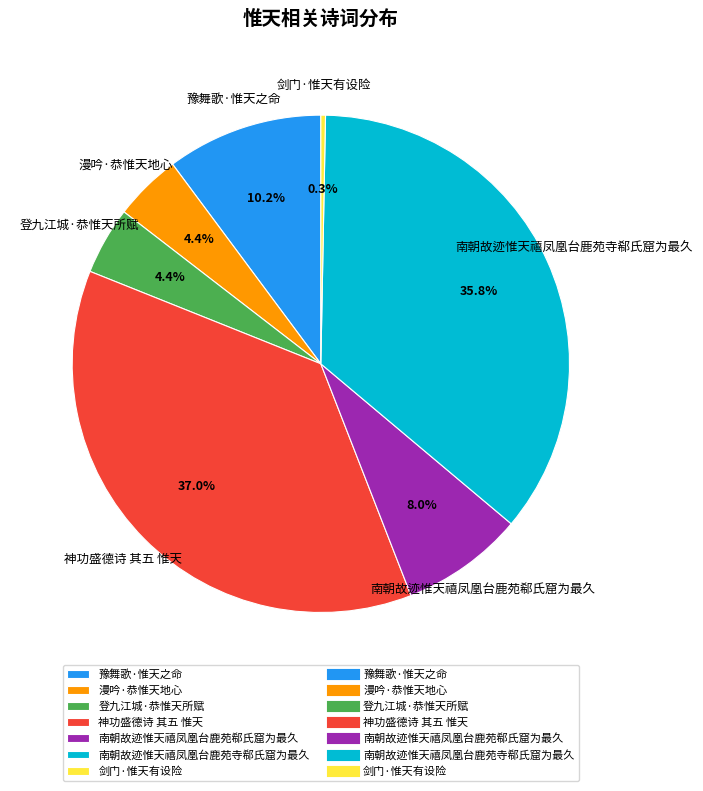

How many slices are in this pie chart?

7